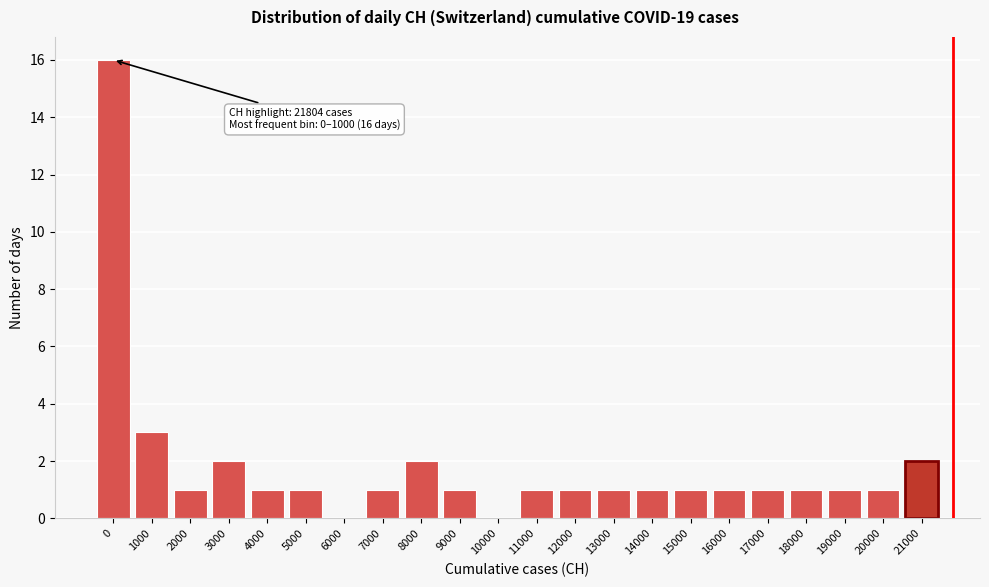

Reading left to right, extract all data points from this chart.

0=16	1000=3	2000=1	3000=2	4000=1	5000=1	6000=0	7000=1	8000=2	9000=1	10000=0	11000=1	12000=1	13000=1	14000=1	15000=1	16000=1	17000=1	18000=1	19000=1	20000=1	21000=2